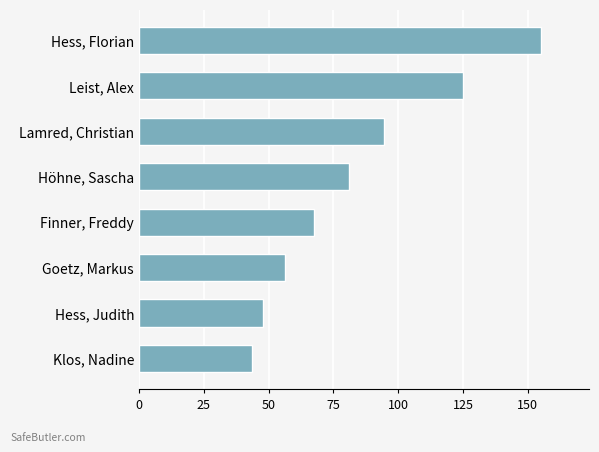

List the labels in order of value, largest first.

Hess, Florian, Leist, Alex, Lamred, Christian, Höhne, Sascha, Finner, Freddy, Goetz, Markus, Hess, Judith, Klos, Nadine